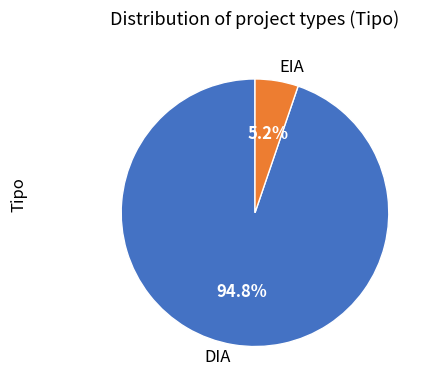

What is the smallest slice in the pie chart?

EIA